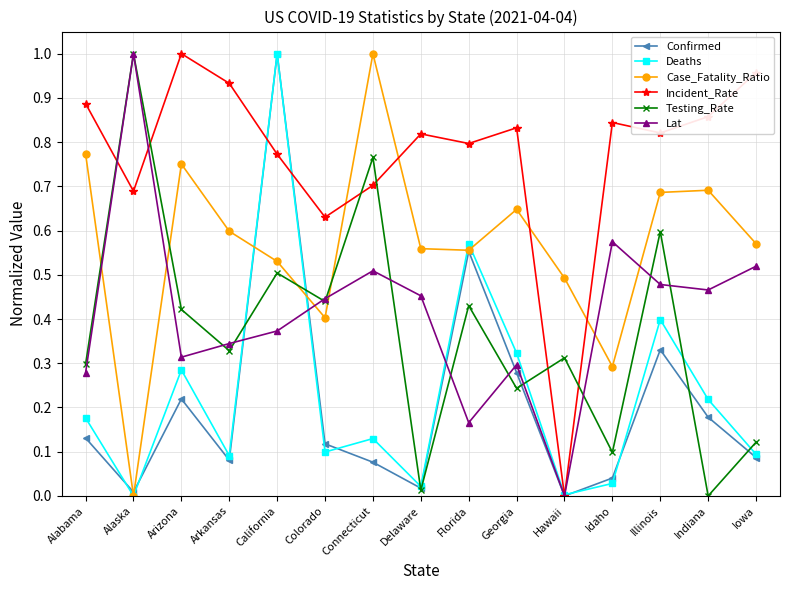

At Illinois, list the series in order from largest to smallest.

Incident_Rate, Case_Fatality_Ratio, Testing_Rate, Lat, Deaths, Confirmed